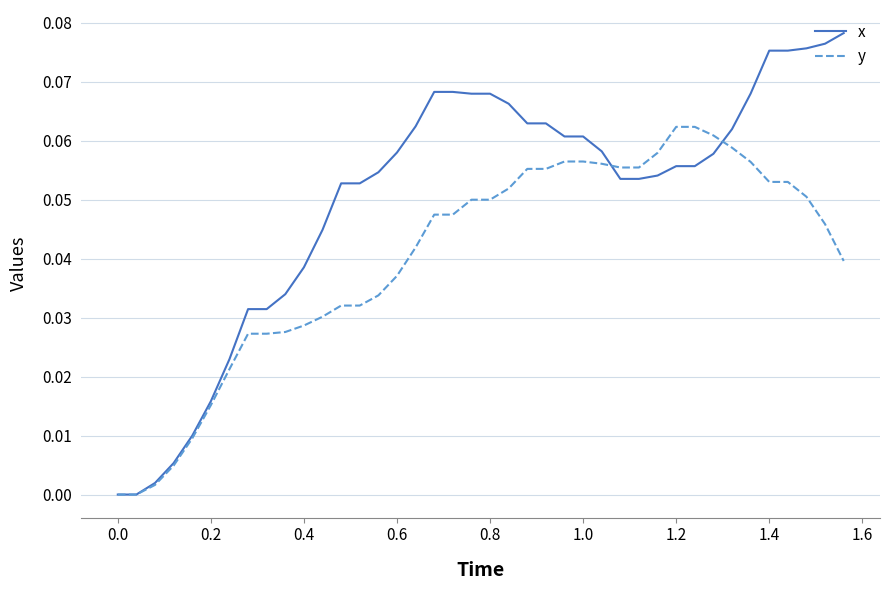

What are all the series names shown in the legend?

x, y